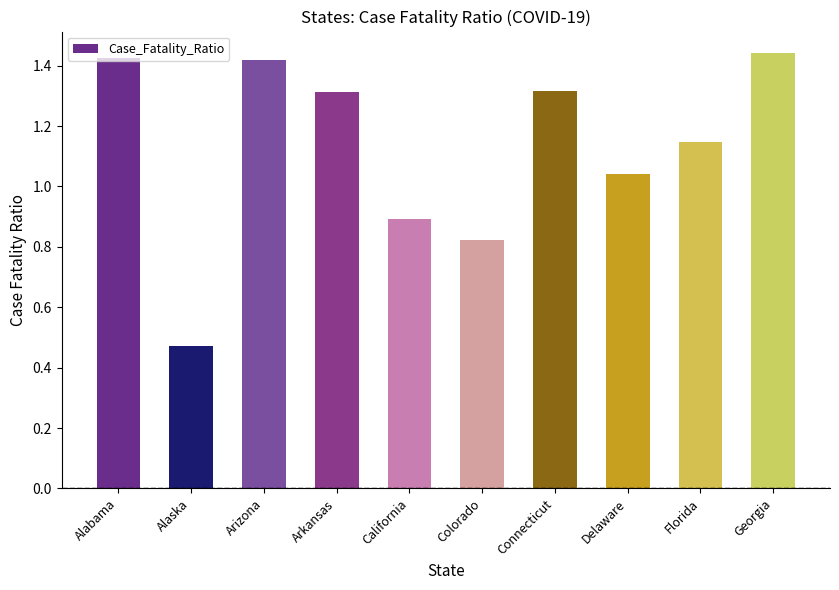

At which label does the data first exceed 1?

Alabama